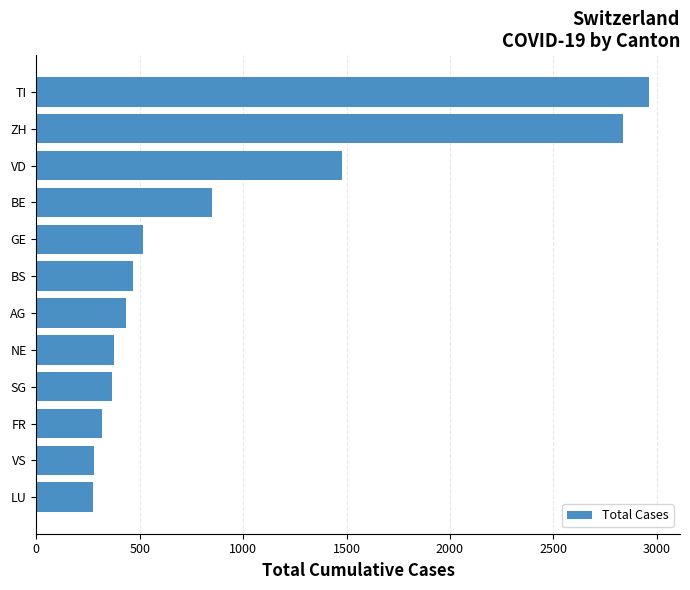

Approximately how many times larger is the value at ZH compared to BS?

6.0